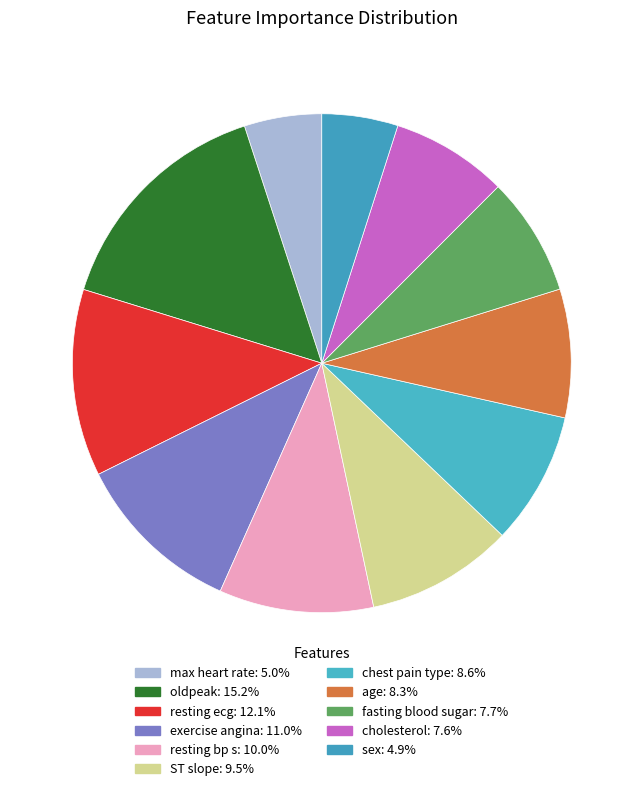

Count the number of slices in the pie.

11